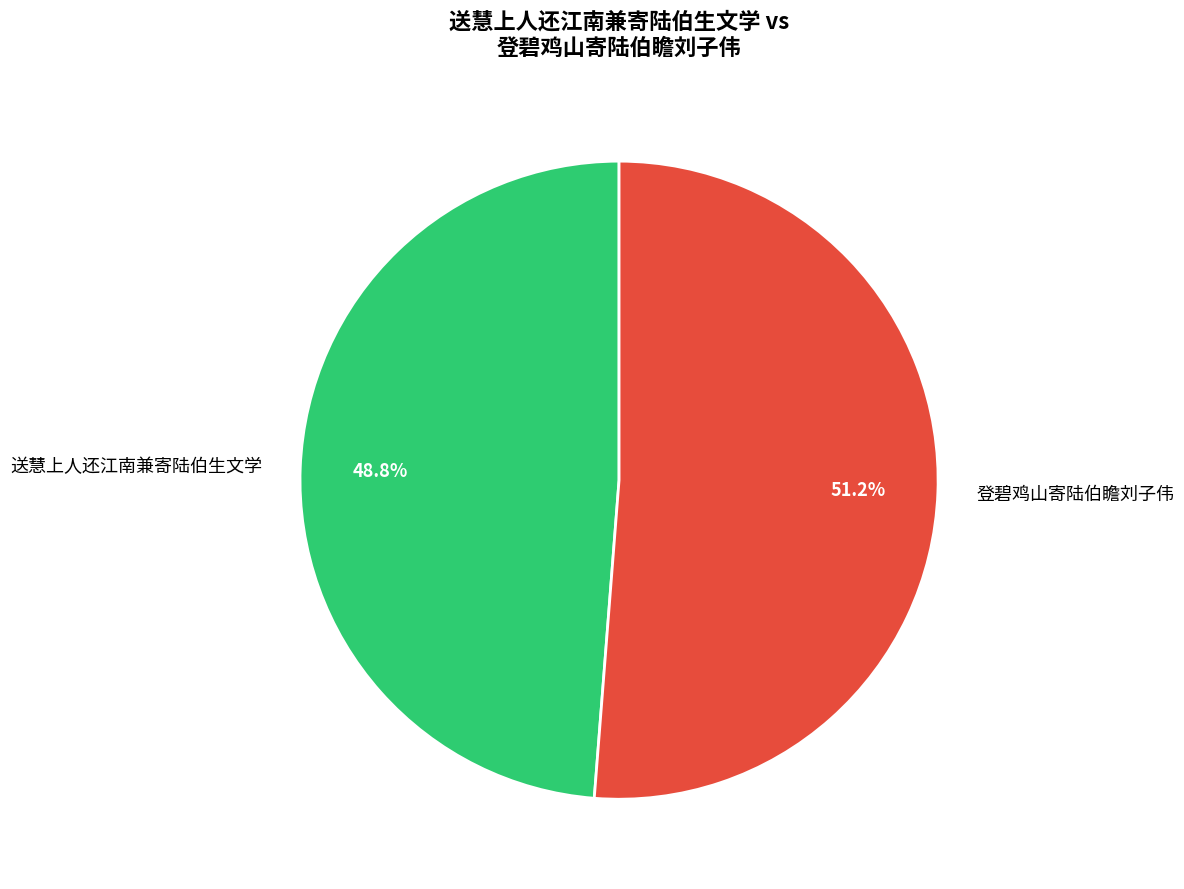

Which slice is the smallest?

送慧上人还江南兼寄陆伯生文学